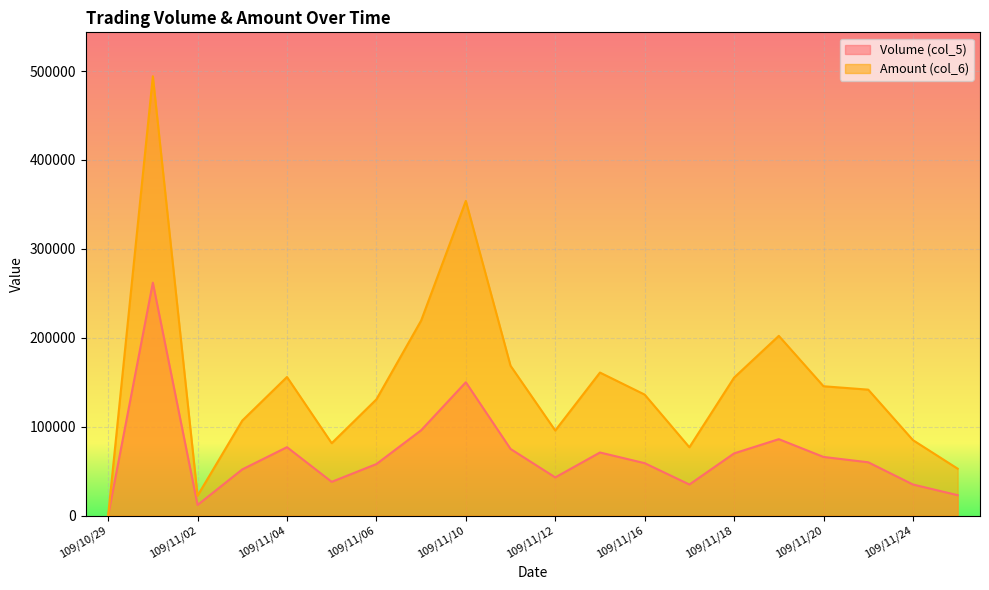

What is the total value across all series at 109/11/20?

211500